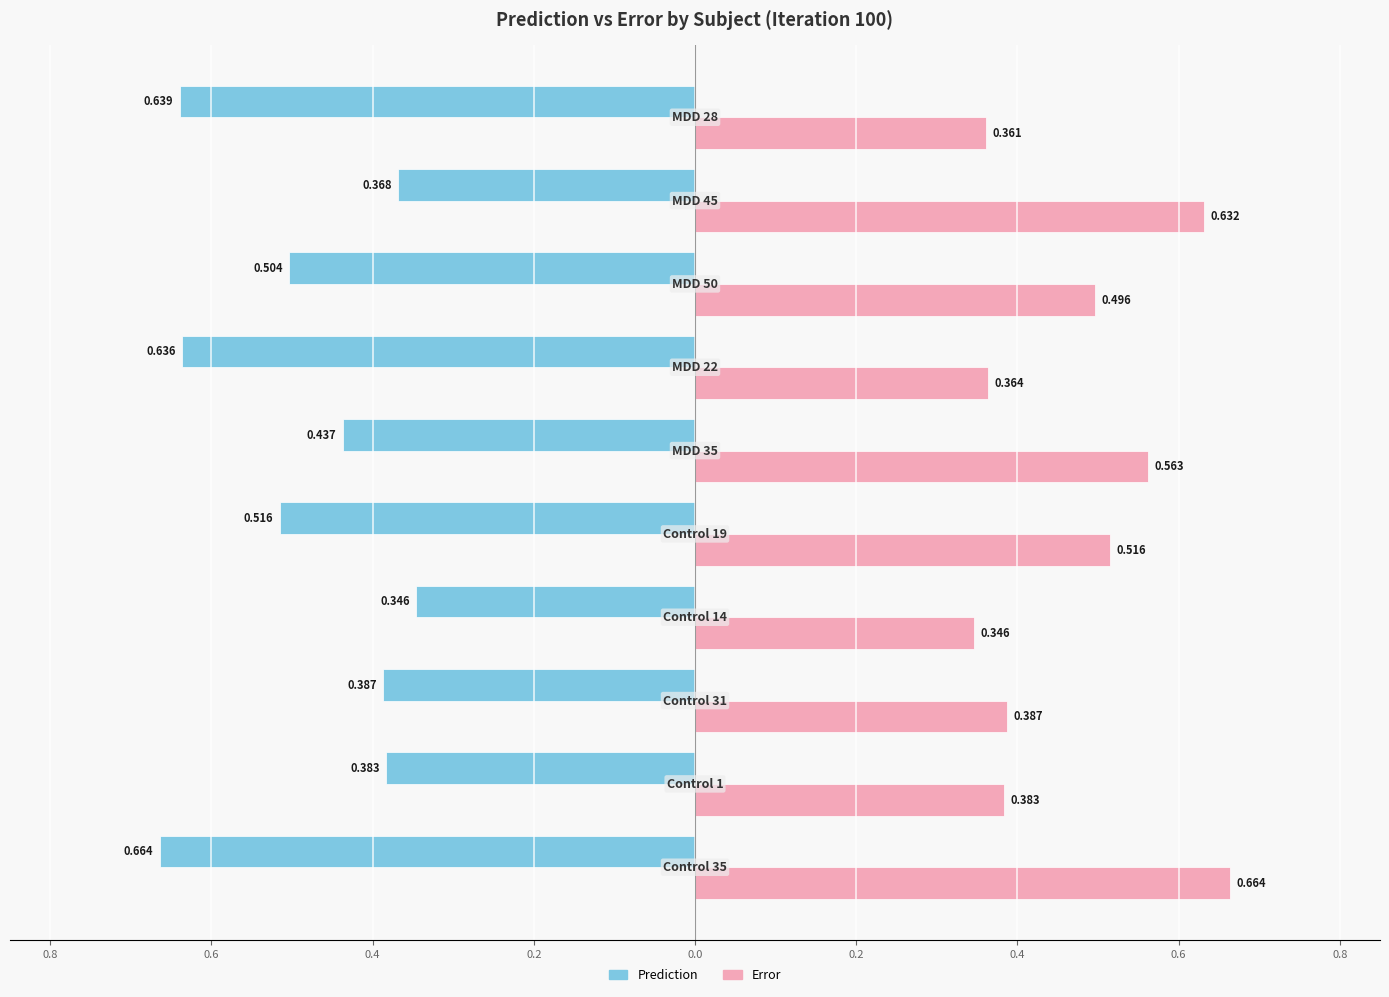

What are all the series names shown in the legend?

Prediction, Error